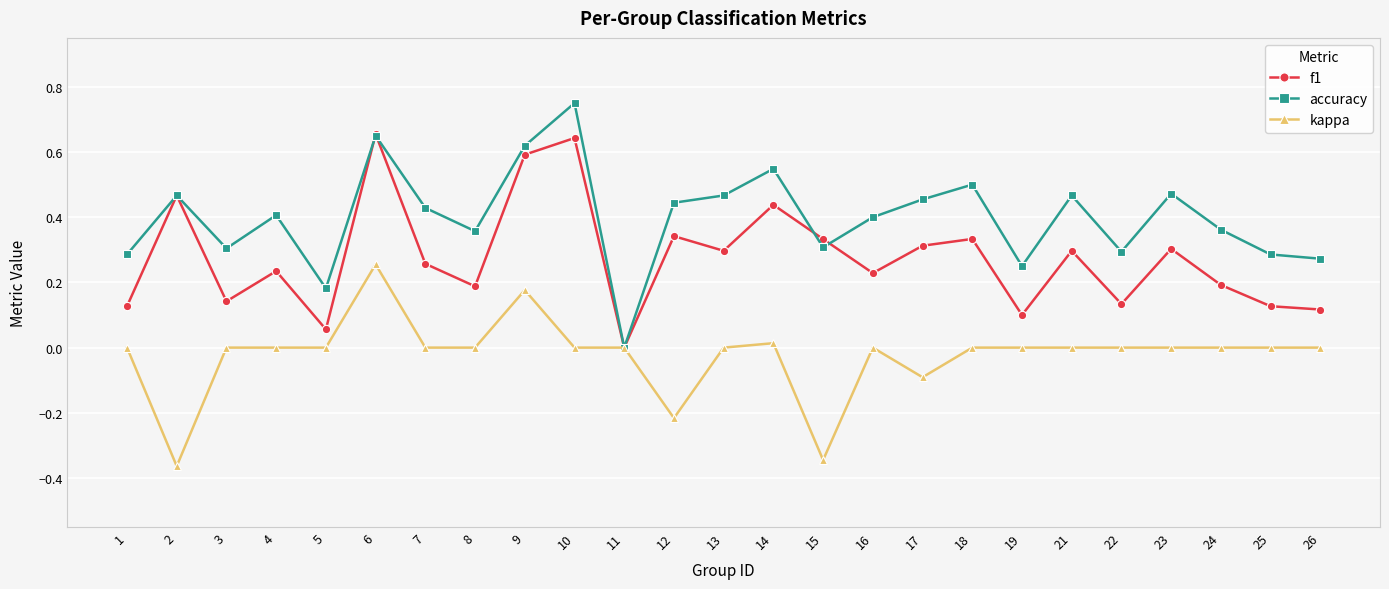

Is the value of accuracy at 4 greater than the value of f1 at 11?

Yes